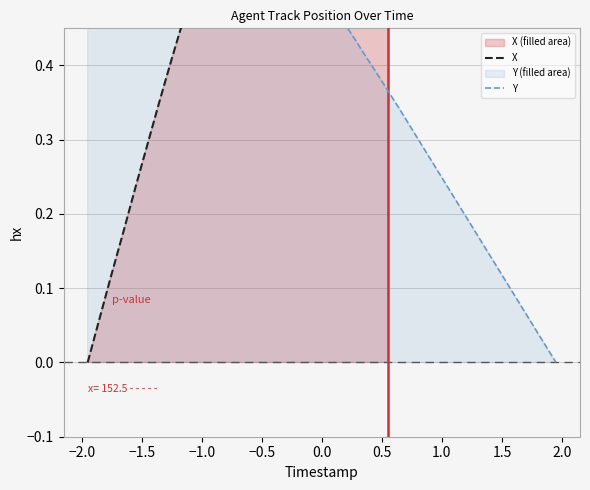

How many values in Y are above zero?

39